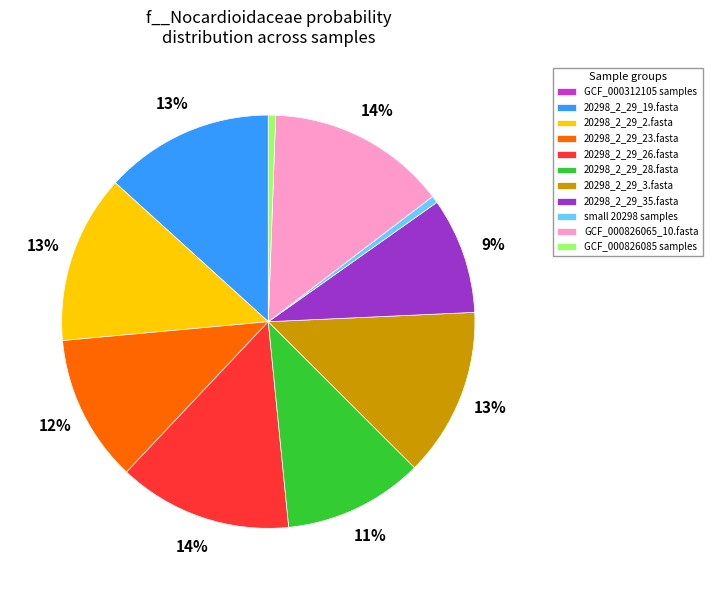

To the nearest percent, what is the difference between the largest and smallest slice percentages?

14%